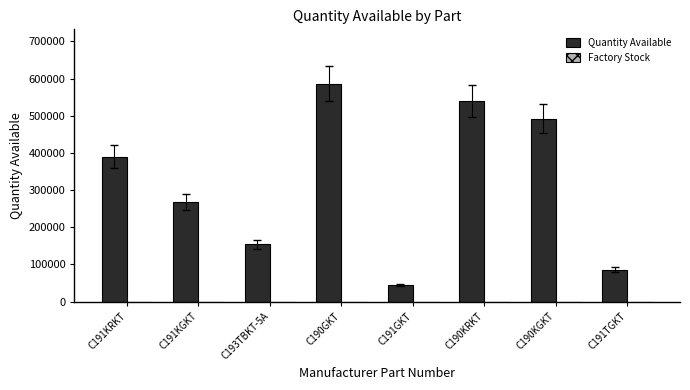

Reading left to right, what are all the values shown in this chart?

C191KRKT=390246	C191KGKT=267307	C193TBKT-5A=154720	C190GKT=585865	C191GKT=45062	C190KRKT=540704	C190KGKT=492355	C191TGKT=86171